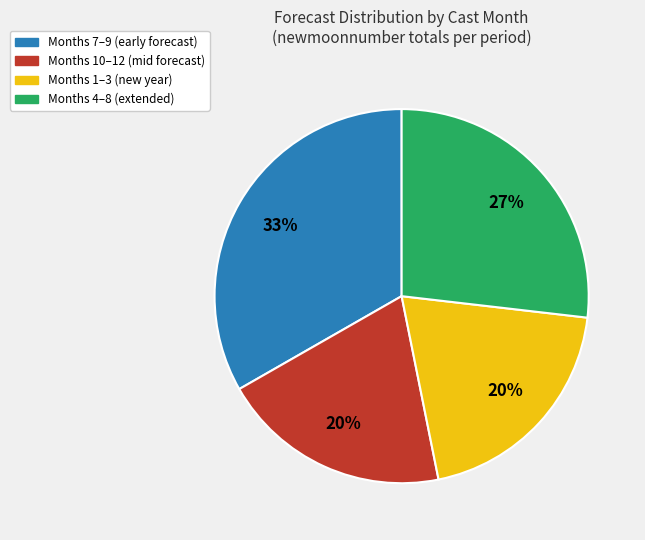

How many slices are in this pie chart?

4